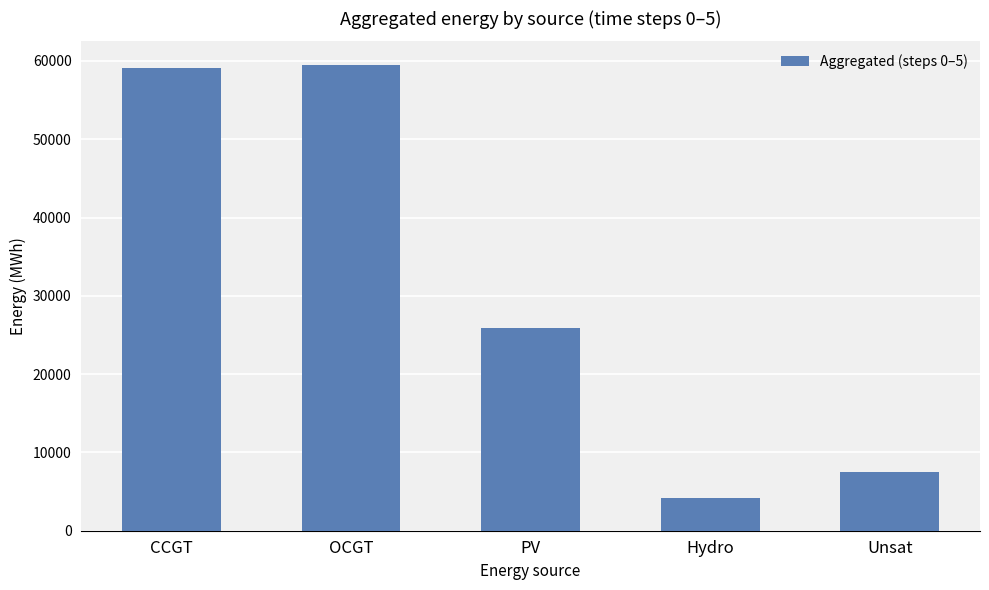

What is the label of the 5th bar from the right?

CCGT